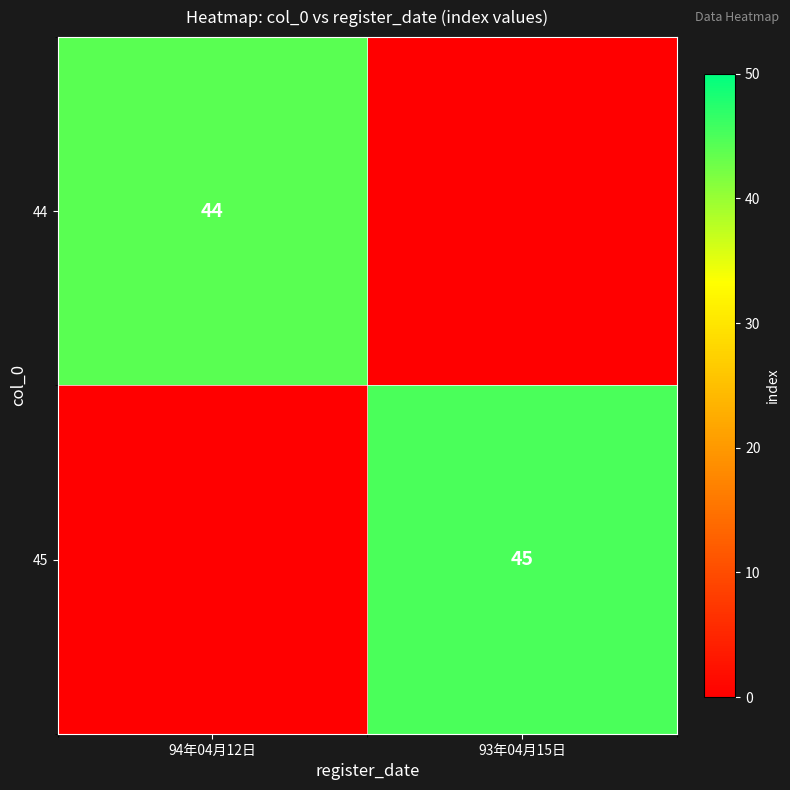

The value of 44 at 94年04月12日 is 63. True or false?

False